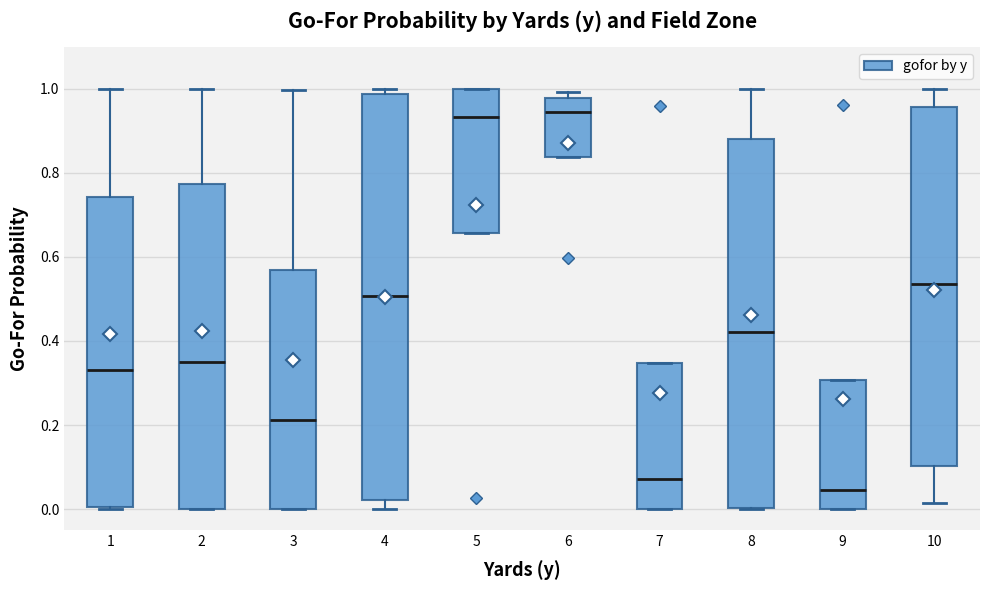

Which box has the lowest median line?

9